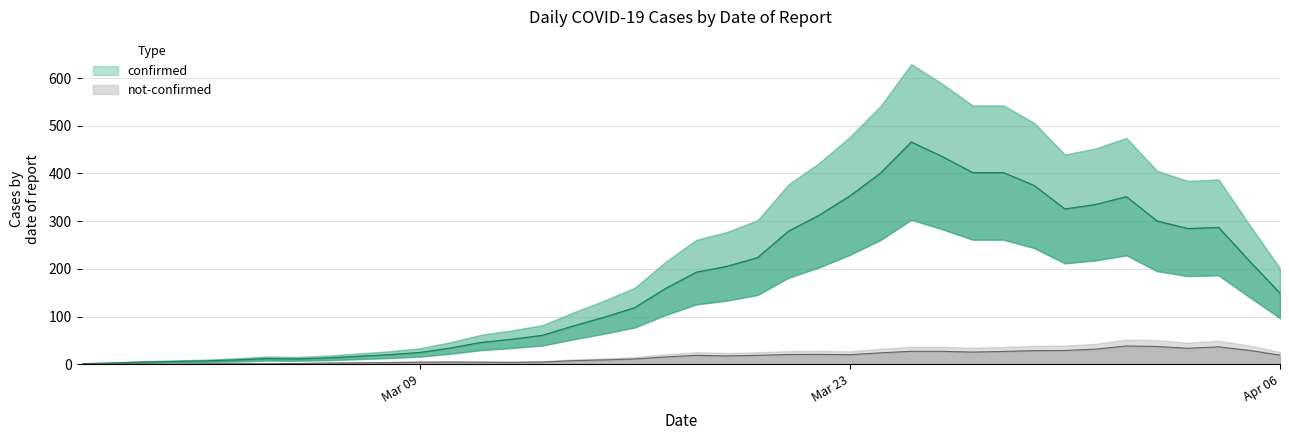

Is it true that not-confirmed equals 29 at 2020-03-30?

True